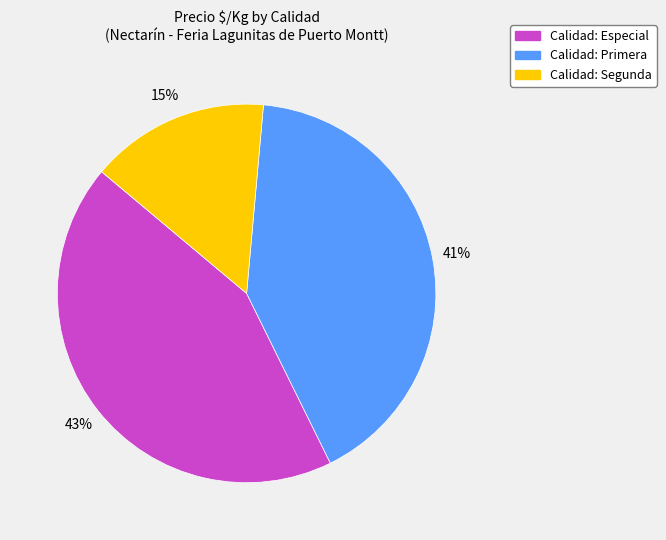

To the nearest percent, what is the difference between the largest and smallest slice percentages?

28%